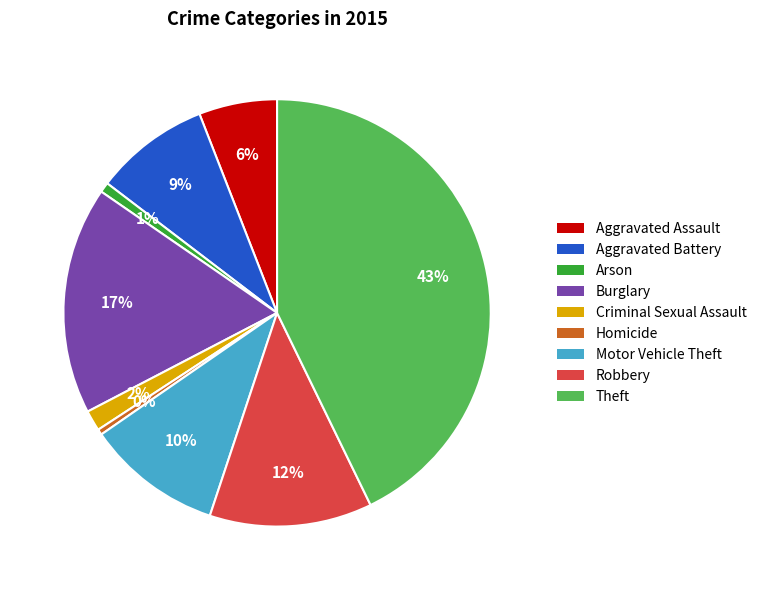

What percentage is the Criminal Sexual Assault slice, to the nearest percent?

2%